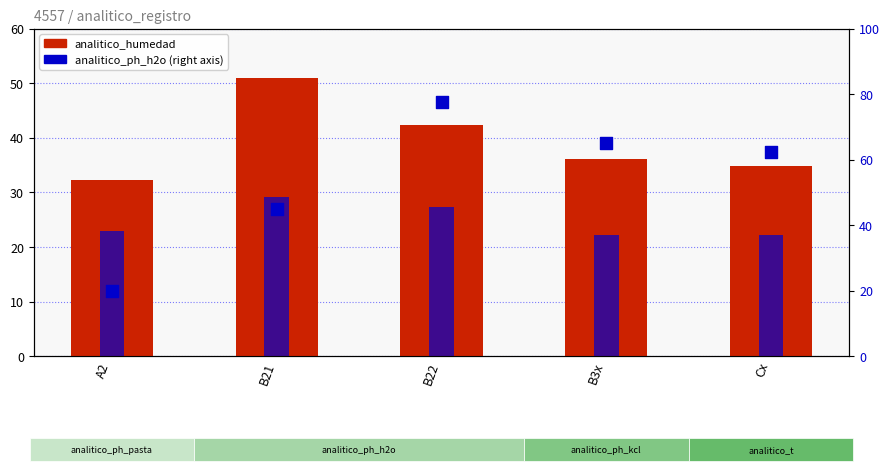

Which series has the widest spread of Y values?

analitico_ph_h2o